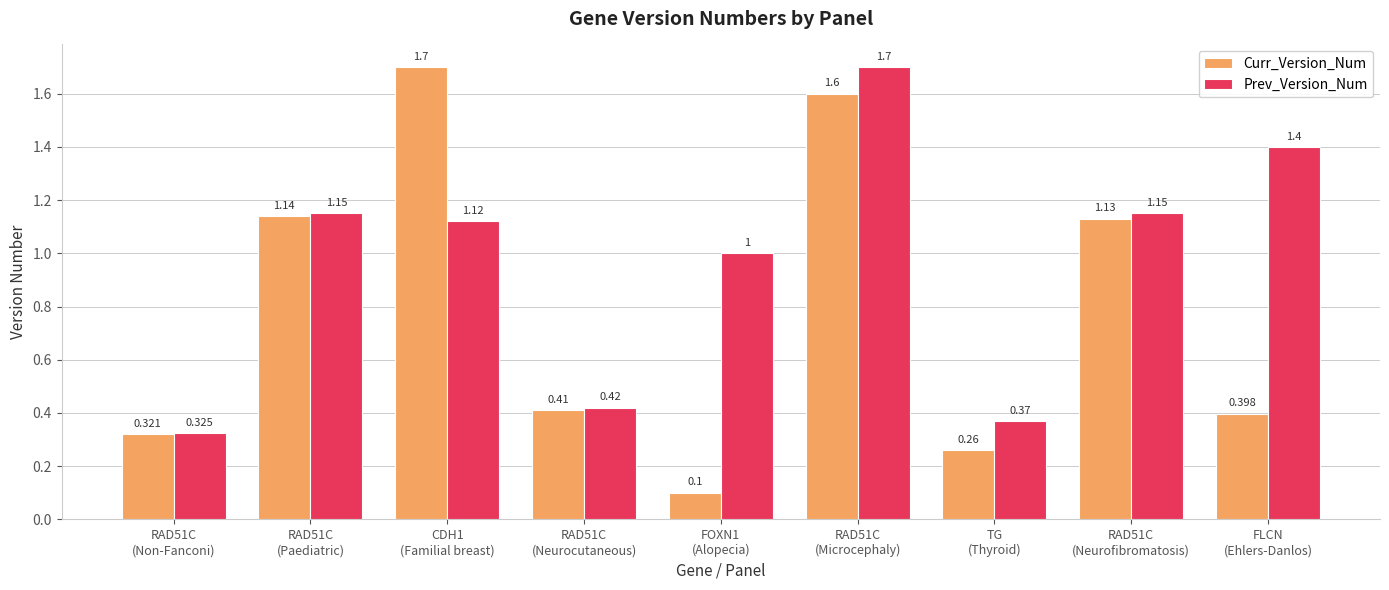

What is the sum of all Curr_Version_Num values?

7.1